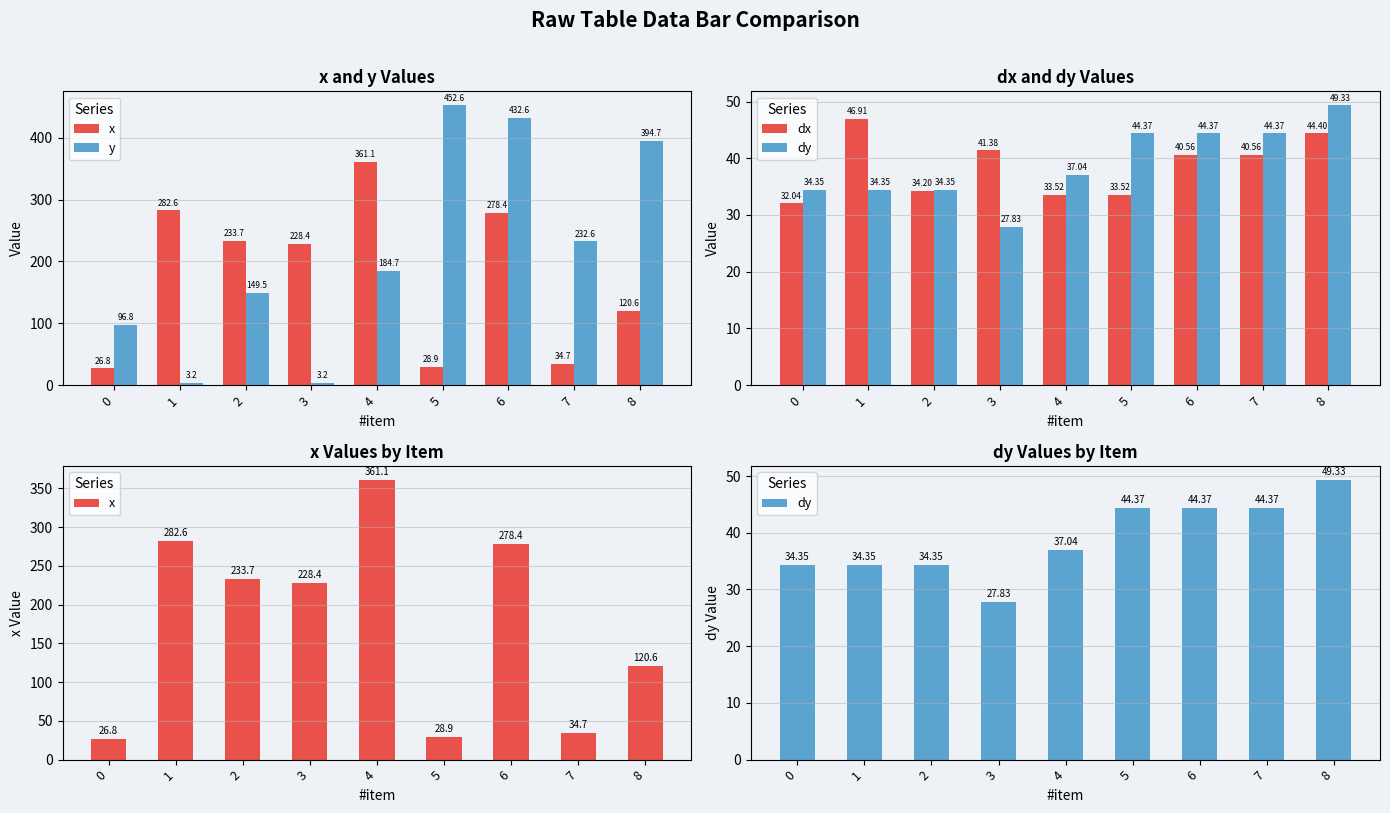

List the labels in order of dy value, smallest first.

3, 0, 1, 2, 4, 5, 6, 7, 8